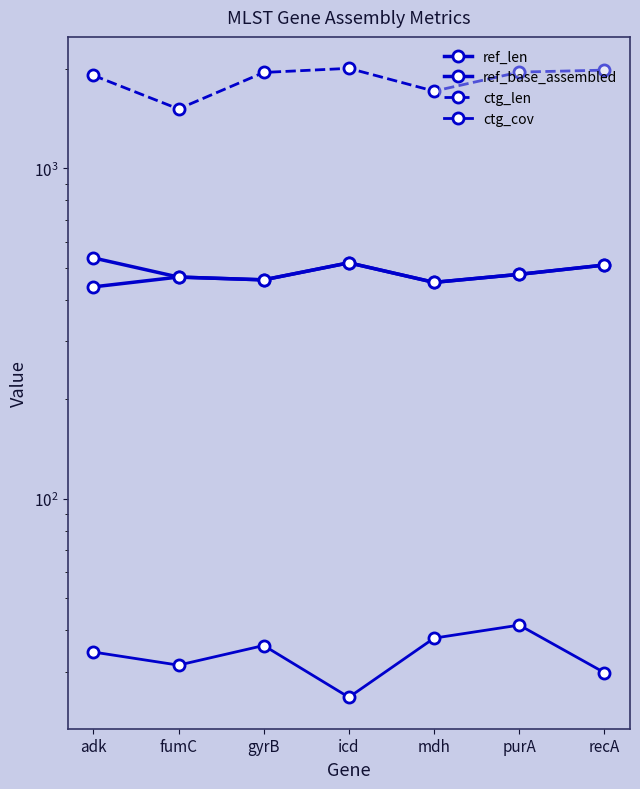

At which category is the sum across all series the highest?

icd